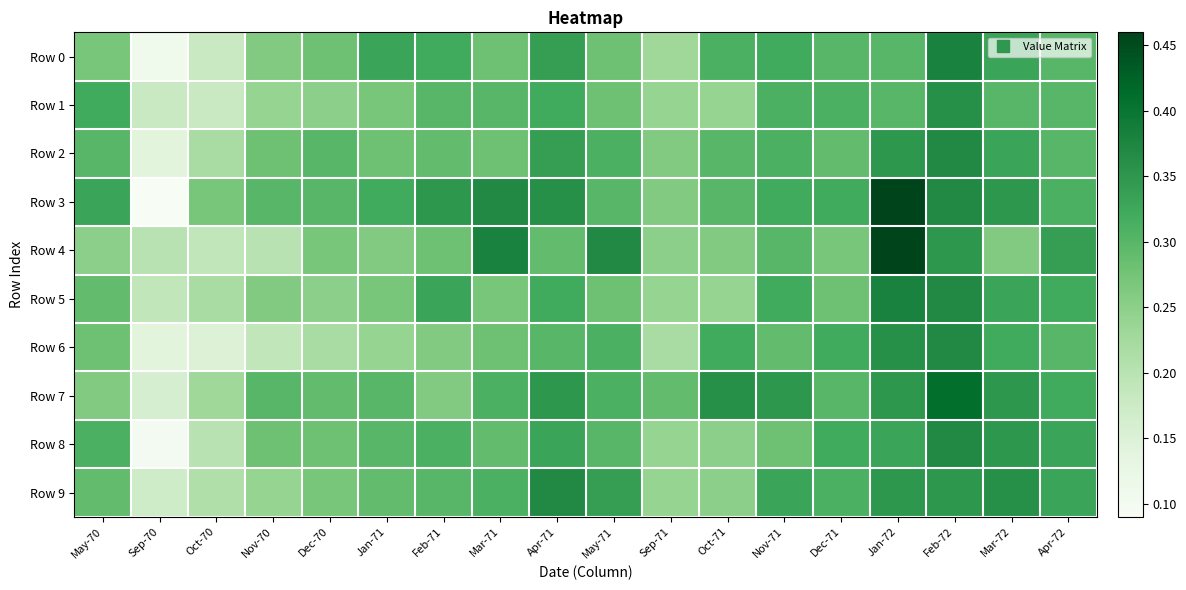

Reading left to right, transcribe all the data shown in this chart.

Row 0: May-70=0.3	Sep-70=0.1	Oct-70=0.2	Nov-70=0.3	Dec-70=0.3	Jan-71=0.3	Feb-71=0.3	Mar-71=0.3	Apr-71=0.3	May-71=0.3	Sep-71=0.2	Oct-71=0.3	Nov-71=0.3	Dec-71=0.3	Jan-72=0.3	Feb-72=0.4	Mar-72=0.3	Apr-72=0.3
Row 1: May-70=0.3	Sep-70=0.2	Oct-70=0.2	Nov-70=0.2	Dec-70=0.2	Jan-71=0.3	Feb-71=0.3	Mar-71=0.3	Apr-71=0.3	May-71=0.3	Sep-71=0.2	Oct-71=0.2	Nov-71=0.3	Dec-71=0.3	Jan-72=0.3	Feb-72=0.4	Mar-72=0.3	Apr-72=0.3
Row 2: May-70=0.3	Sep-70=0.1	Oct-70=0.2	Nov-70=0.3	Dec-70=0.3	Jan-71=0.3	Feb-71=0.3	Mar-71=0.3	Apr-71=0.3	May-71=0.3	Sep-71=0.3	Oct-71=0.3	Nov-71=0.3	Dec-71=0.3	Jan-72=0.3	Feb-72=0.4	Mar-72=0.3	Apr-72=0.3
Row 3: May-70=0.3	Sep-70=0.1	Oct-70=0.3	Nov-70=0.3	Dec-70=0.3	Jan-71=0.3	Feb-71=0.3	Mar-71=0.4	Apr-71=0.4	May-71=0.3	Sep-71=0.3	Oct-71=0.3	Nov-71=0.3	Dec-71=0.3	Jan-72=0.5	Feb-72=0.4	Mar-72=0.3	Apr-72=0.3
Row 4: May-70=0.2	Sep-70=0.2	Oct-70=0.2	Nov-70=0.2	Dec-70=0.3	Jan-71=0.3	Feb-71=0.3	Mar-71=0.4	Apr-71=0.3	May-71=0.4	Sep-71=0.2	Oct-71=0.3	Nov-71=0.3	Dec-71=0.3	Jan-72=0.5	Feb-72=0.3	Mar-72=0.3	Apr-72=0.3
Row 5: May-70=0.3	Sep-70=0.2	Oct-70=0.2	Nov-70=0.3	Dec-70=0.2	Jan-71=0.3	Feb-71=0.3	Mar-71=0.3	Apr-71=0.3	May-71=0.3	Sep-71=0.2	Oct-71=0.2	Nov-71=0.3	Dec-71=0.3	Jan-72=0.4	Feb-72=0.4	Mar-72=0.3	Apr-72=0.3
Row 6: May-70=0.3	Sep-70=0.1	Oct-70=0.1	Nov-70=0.2	Dec-70=0.2	Jan-71=0.2	Feb-71=0.3	Mar-71=0.3	Apr-71=0.3	May-71=0.3	Sep-71=0.2	Oct-71=0.3	Nov-71=0.3	Dec-71=0.3	Jan-72=0.4	Feb-72=0.4	Mar-72=0.3	Apr-72=0.3
Row 7: May-70=0.3	Sep-70=0.2	Oct-70=0.2	Nov-70=0.3	Dec-70=0.3	Jan-71=0.3	Feb-71=0.3	Mar-71=0.3	Apr-71=0.3	May-71=0.3	Sep-71=0.3	Oct-71=0.4	Nov-71=0.3	Dec-71=0.3	Jan-72=0.3	Feb-72=0.4	Mar-72=0.3	Apr-72=0.3
Row 8: May-70=0.3	Sep-70=0.1	Oct-70=0.2	Nov-70=0.3	Dec-70=0.3	Jan-71=0.3	Feb-71=0.3	Mar-71=0.3	Apr-71=0.3	May-71=0.3	Sep-71=0.2	Oct-71=0.2	Nov-71=0.3	Dec-71=0.3	Jan-72=0.3	Feb-72=0.4	Mar-72=0.3	Apr-72=0.3
Row 9: May-70=0.3	Sep-70=0.2	Oct-70=0.2	Nov-70=0.2	Dec-70=0.3	Jan-71=0.3	Feb-71=0.3	Mar-71=0.3	Apr-71=0.4	May-71=0.3	Sep-71=0.2	Oct-71=0.2	Nov-71=0.3	Dec-71=0.3	Jan-72=0.3	Feb-72=0.3	Mar-72=0.4	Apr-72=0.3